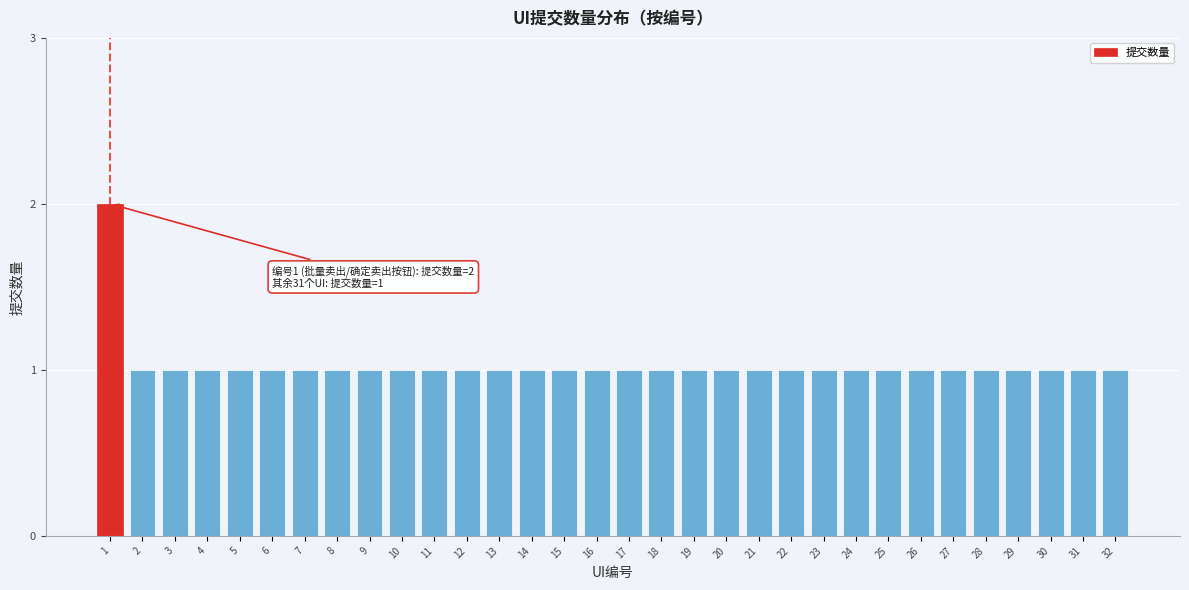

What is the sum of all values?

33